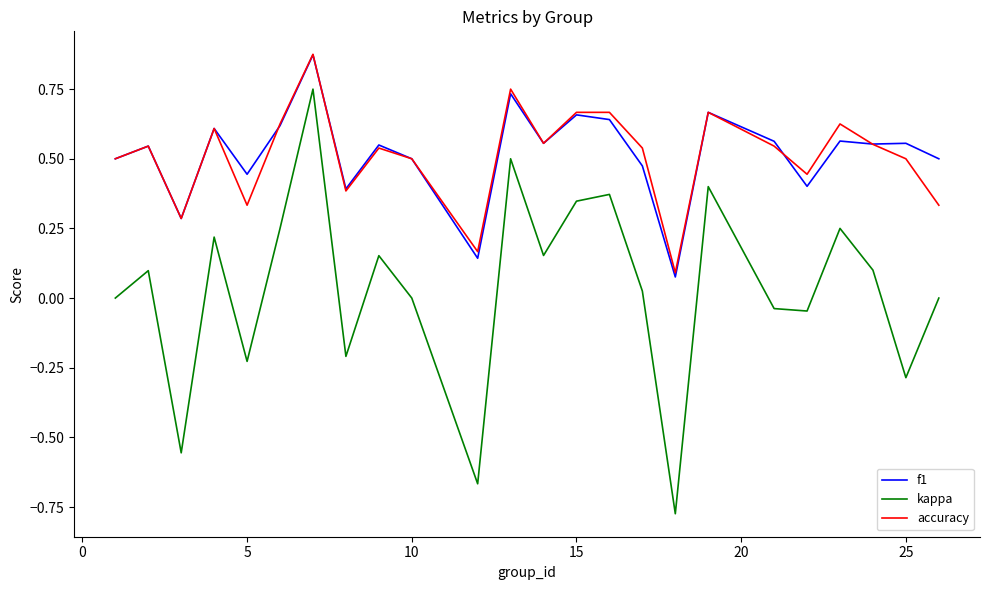

True or false: f1 and kappa intersect in this chart.

False